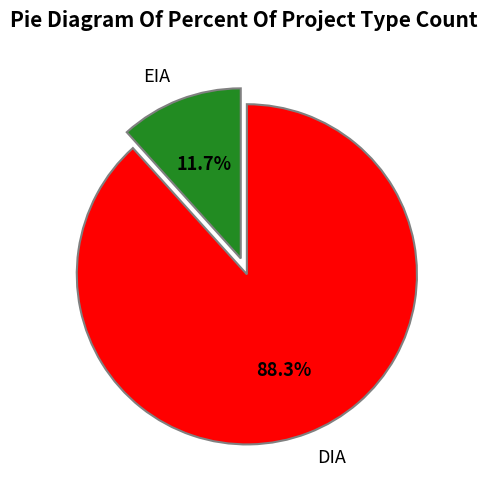

How many segments does this pie chart have?

2